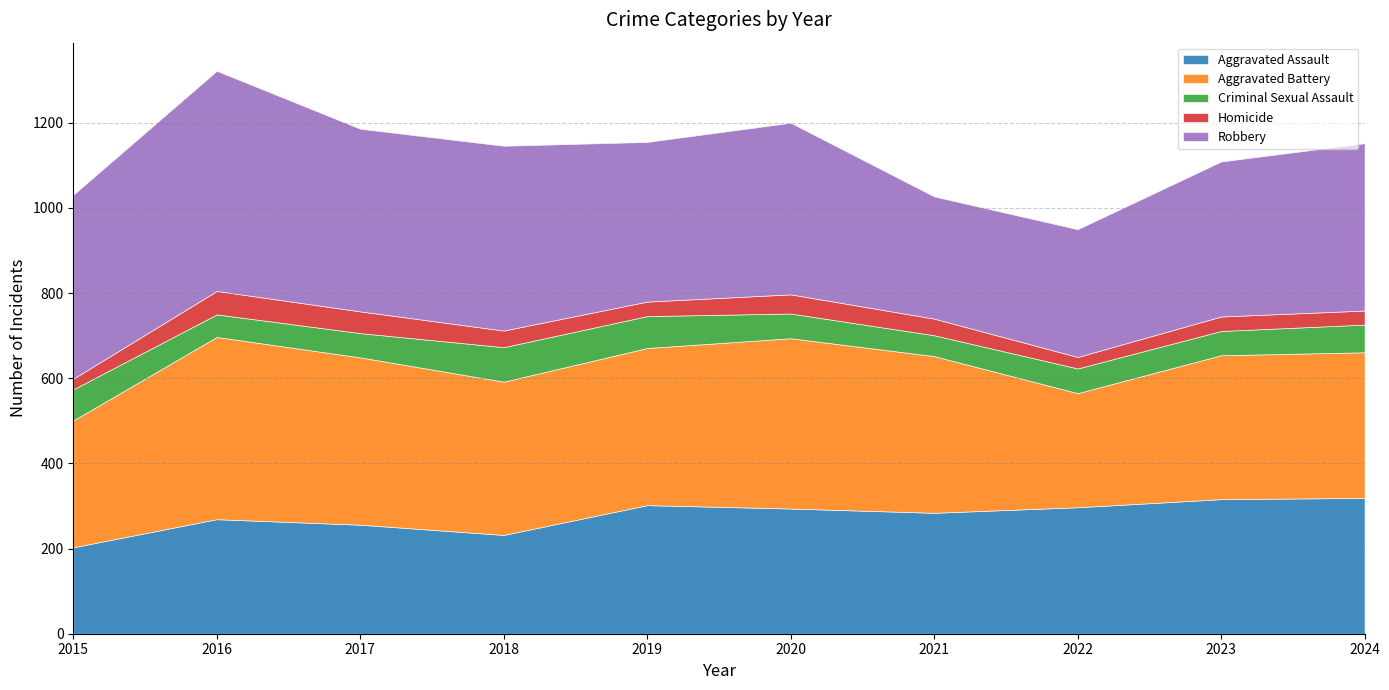

At how many categories does at least one series exceed 69?

10